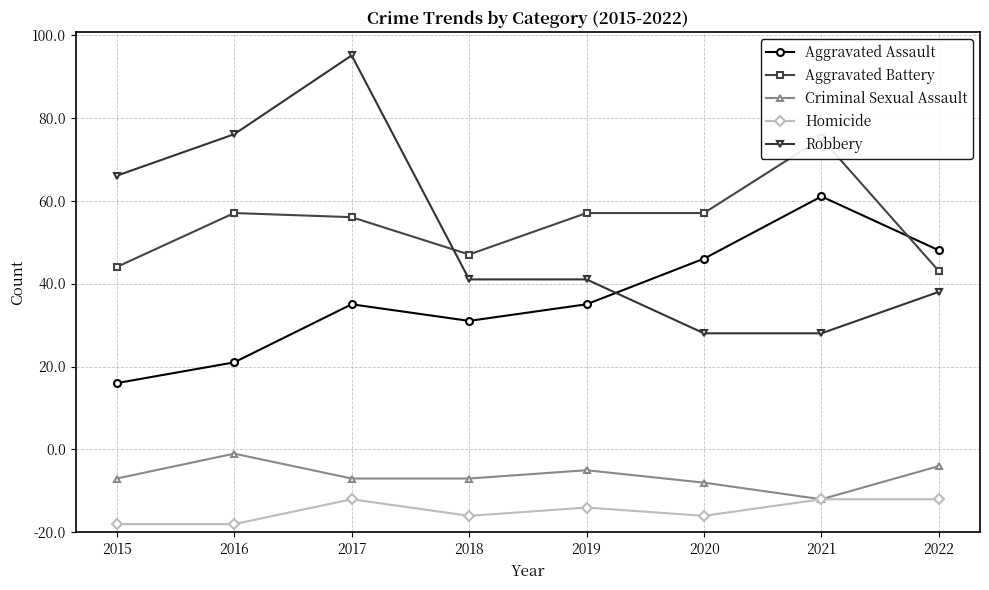

What is the value of the Criminal Sexual Assault point at the 8th from the left?

16